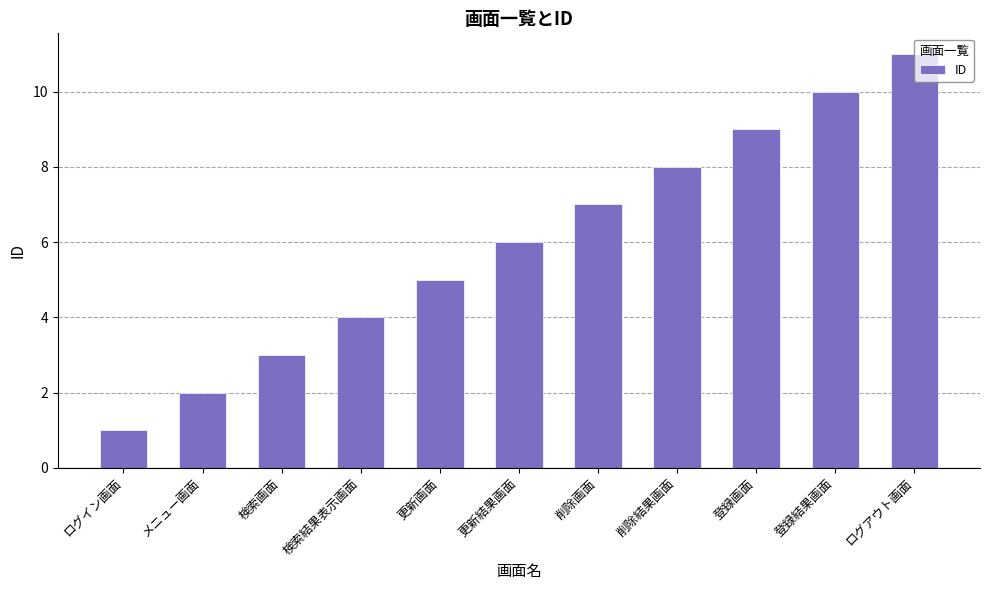

What is the approximate value at 検索画面?

3